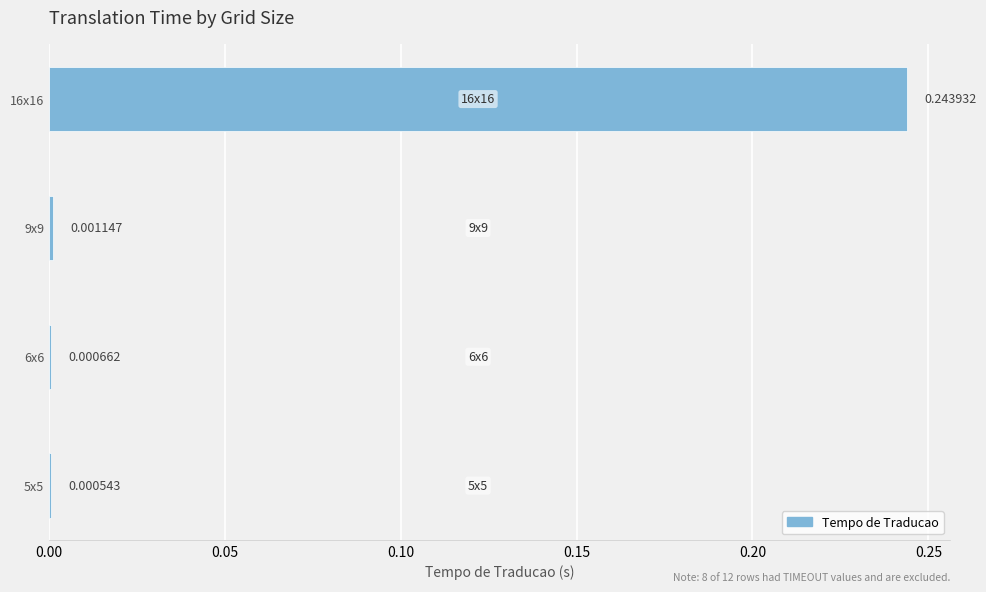

How many data points does each series have?

4